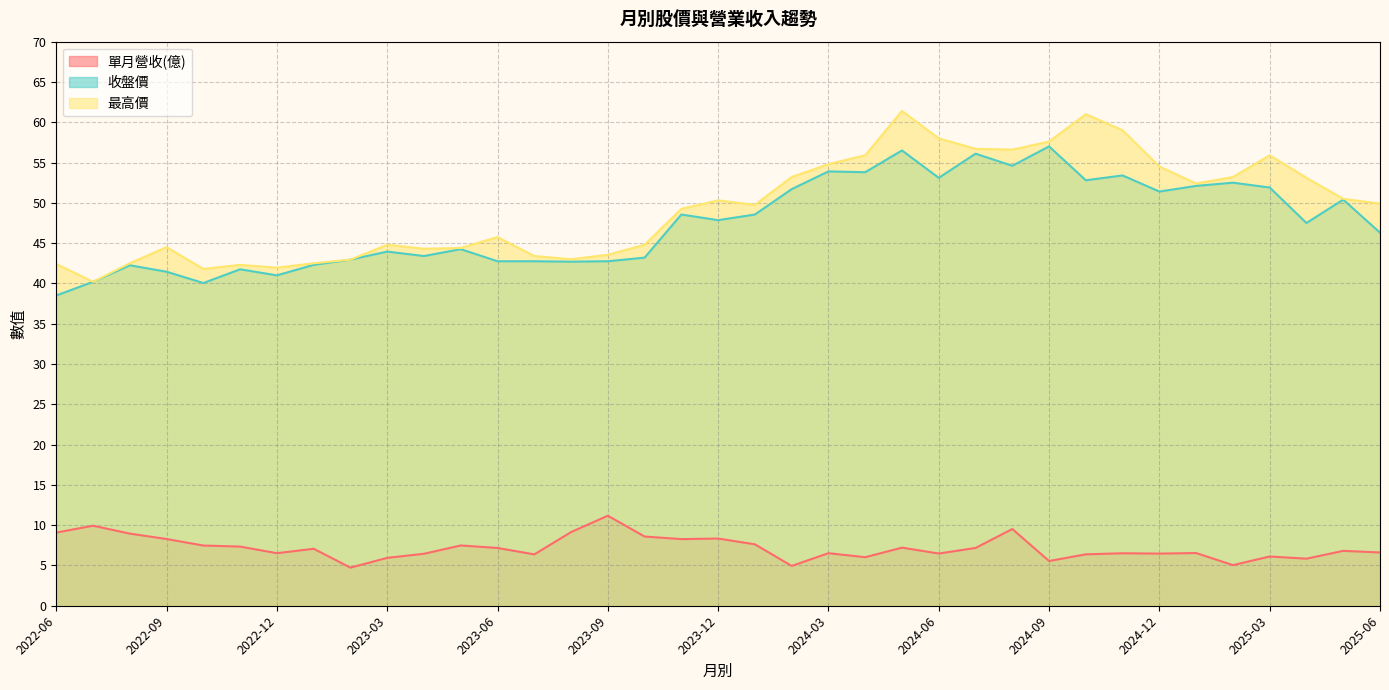

The value of 最高價 at 2024-01 is 49.8. True or false?

True